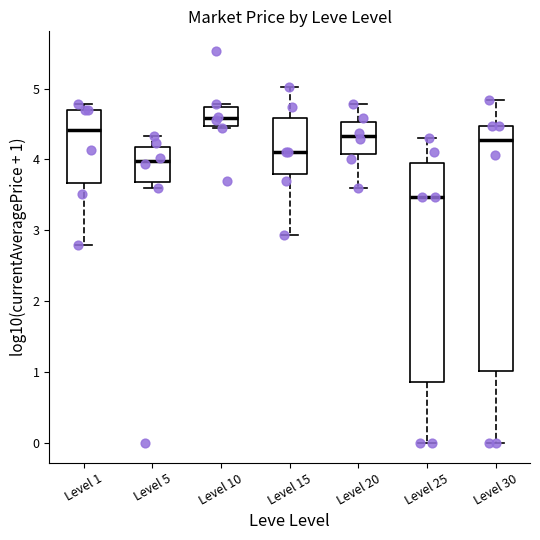

Which box has the highest median line?

Level 10